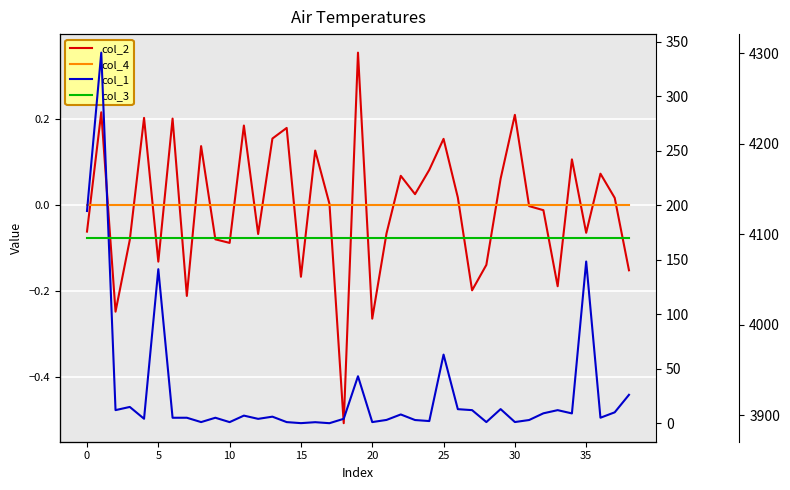

At how many categories does at least one series exceed 3075?

39